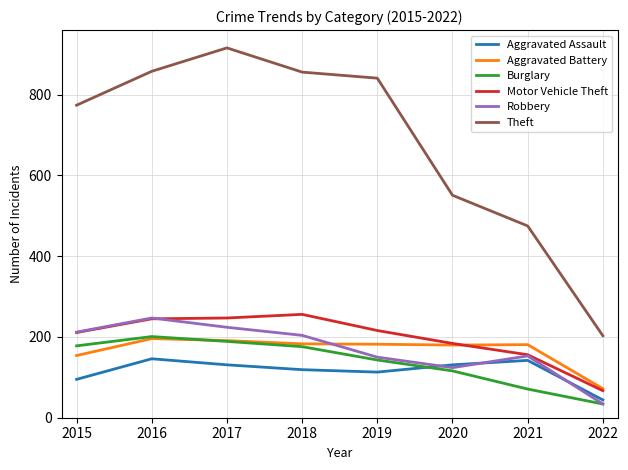

Is it true that Aggravated Assault equals 149 at 2015?

False